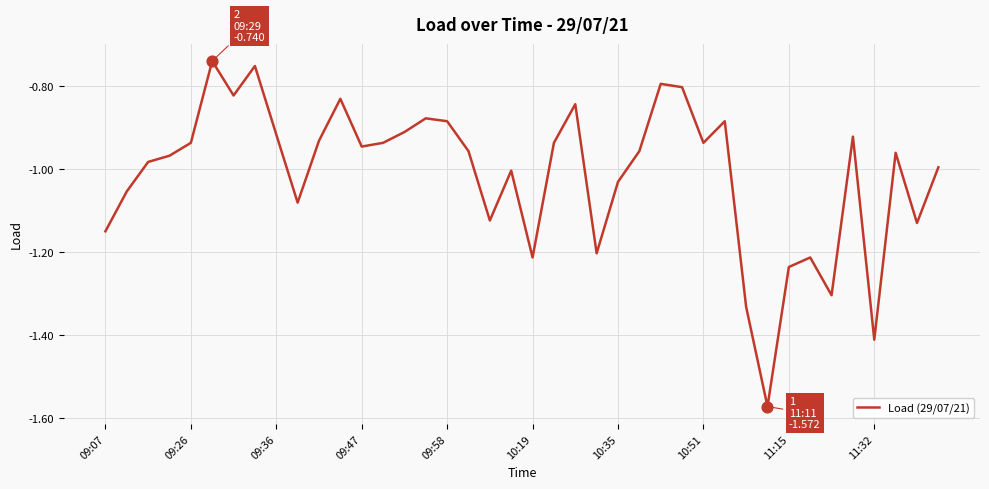

What is the difference between the maximum and minimum values?

0.8